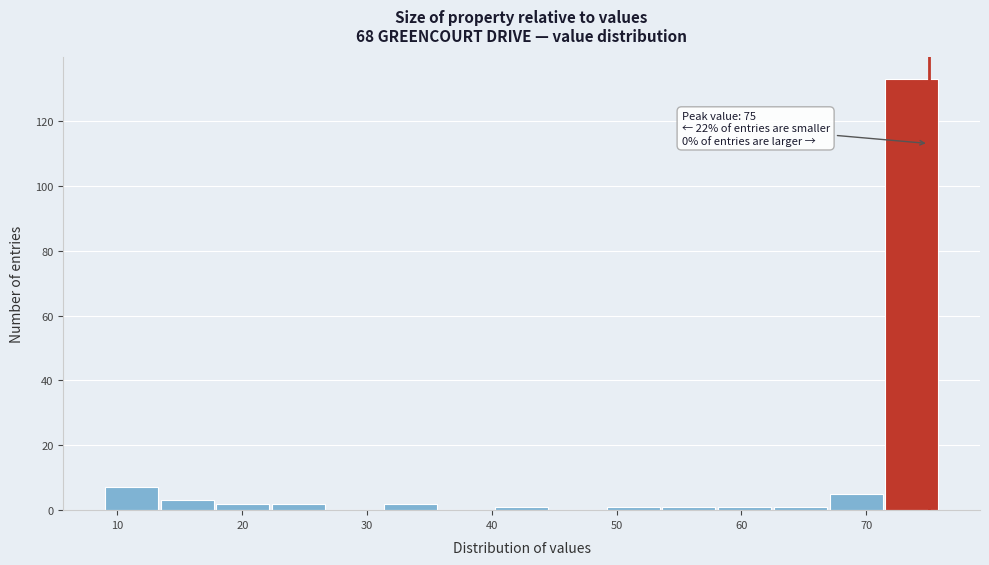

Over which range of the x-axis is the bar tallest?

72 to 76